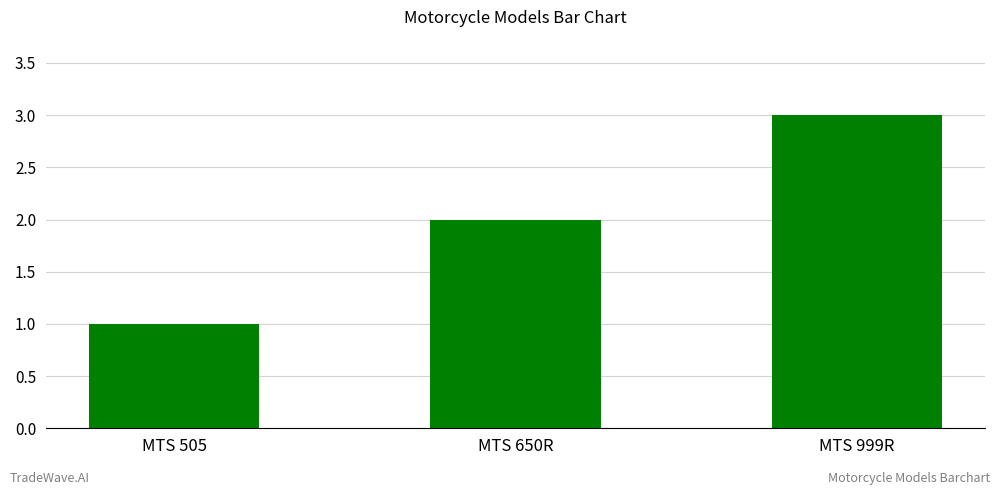

What is the maximum value shown in the chart?

3